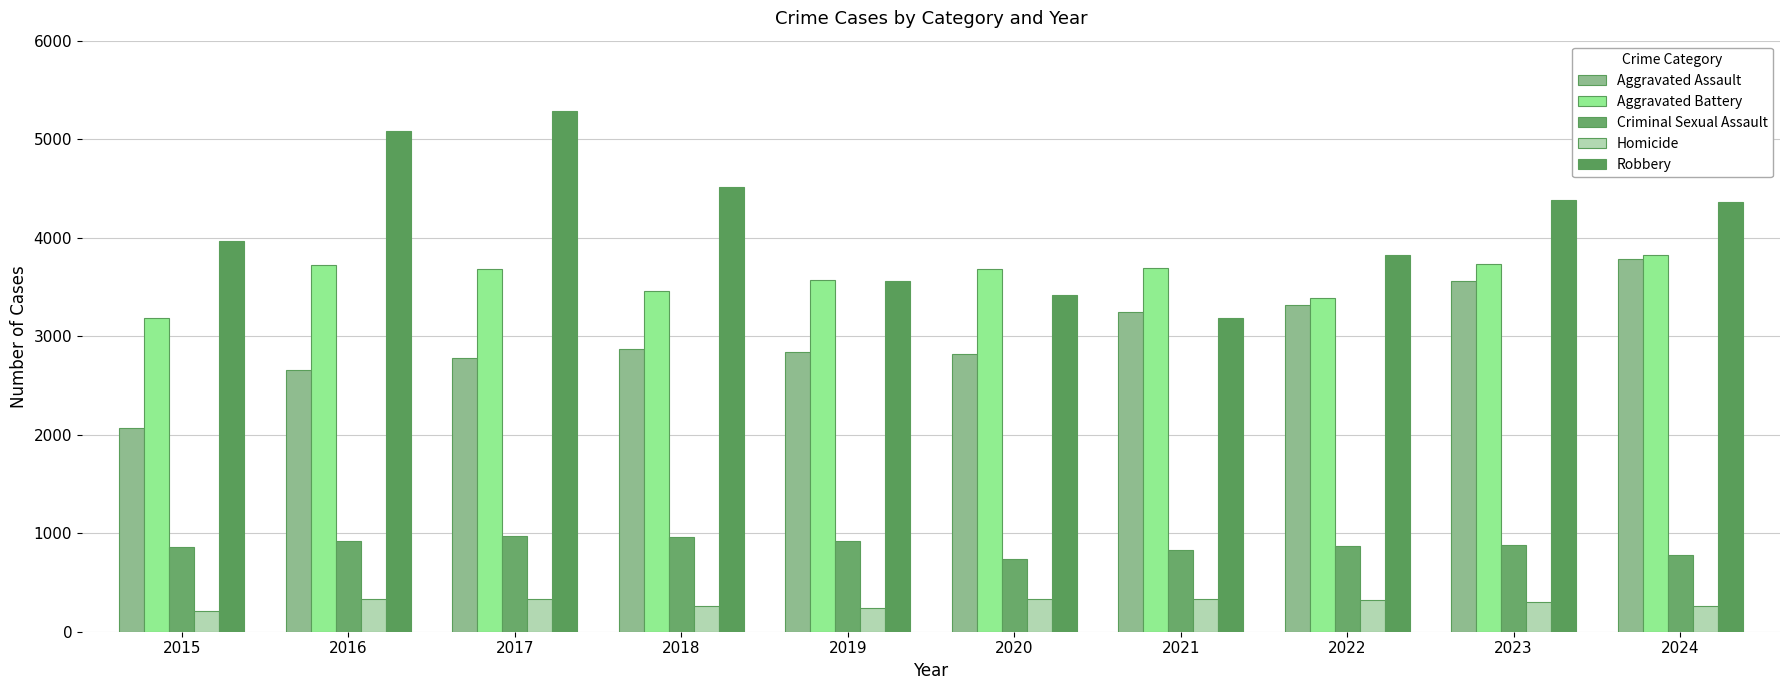

At which label does Aggravated Assault first exceed 2874?

2021